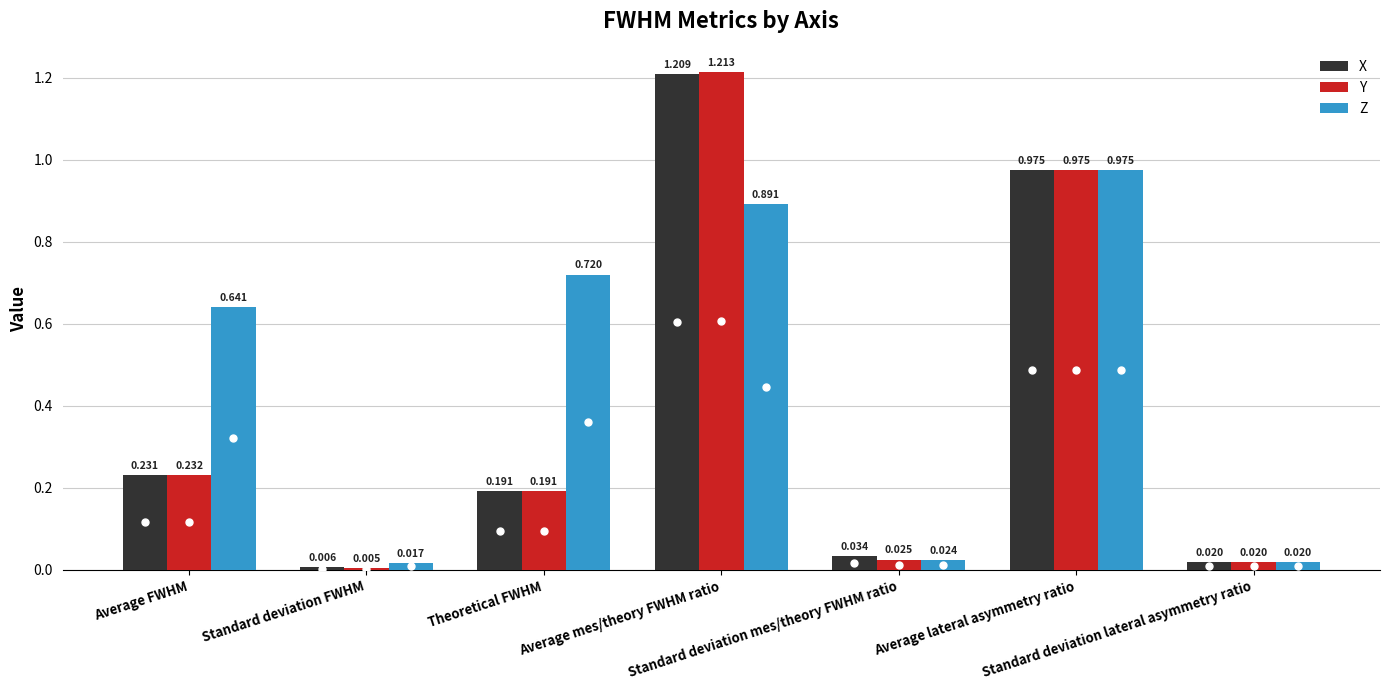

What is the average value of the Y series?

0.4